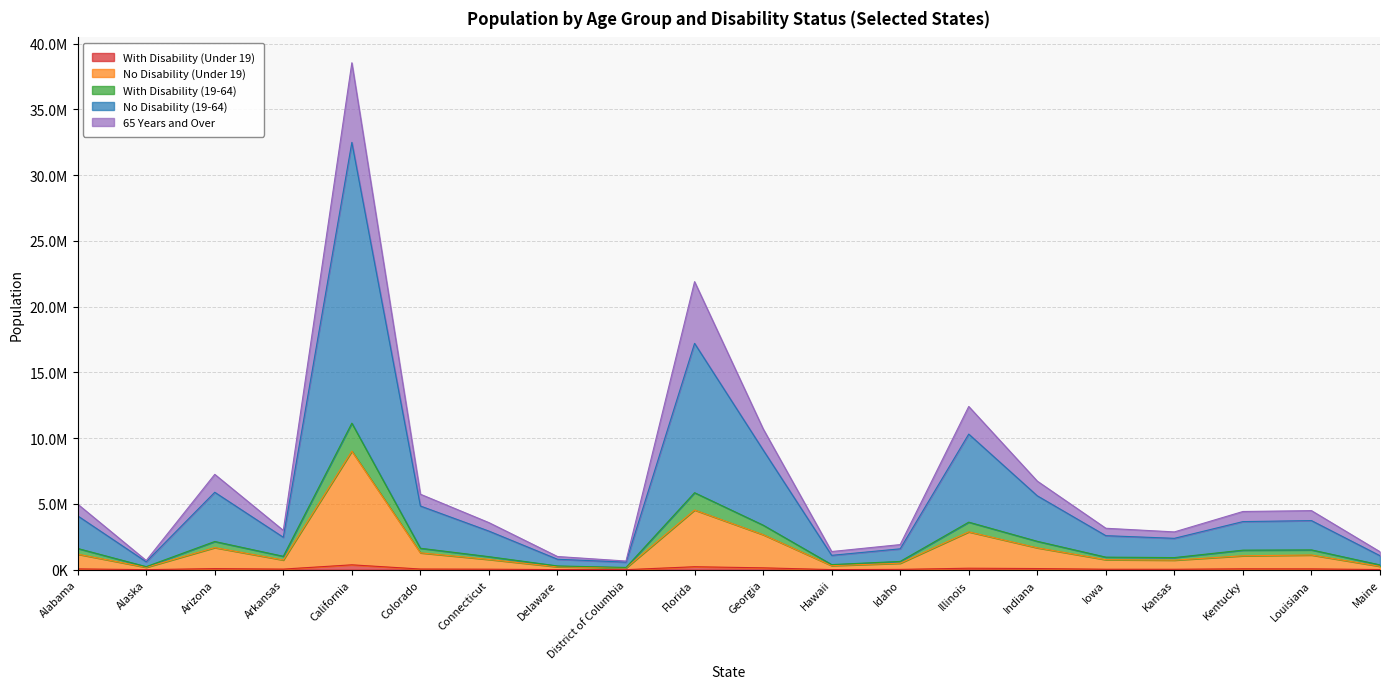

Is it true that With Disability (Under 19) equals 71122 at Kentucky?

True